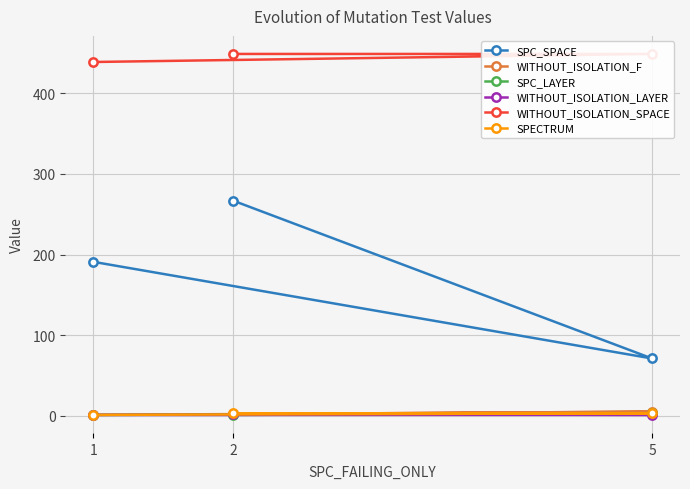

Which series has the widest spread of values?

SPC_SPACE